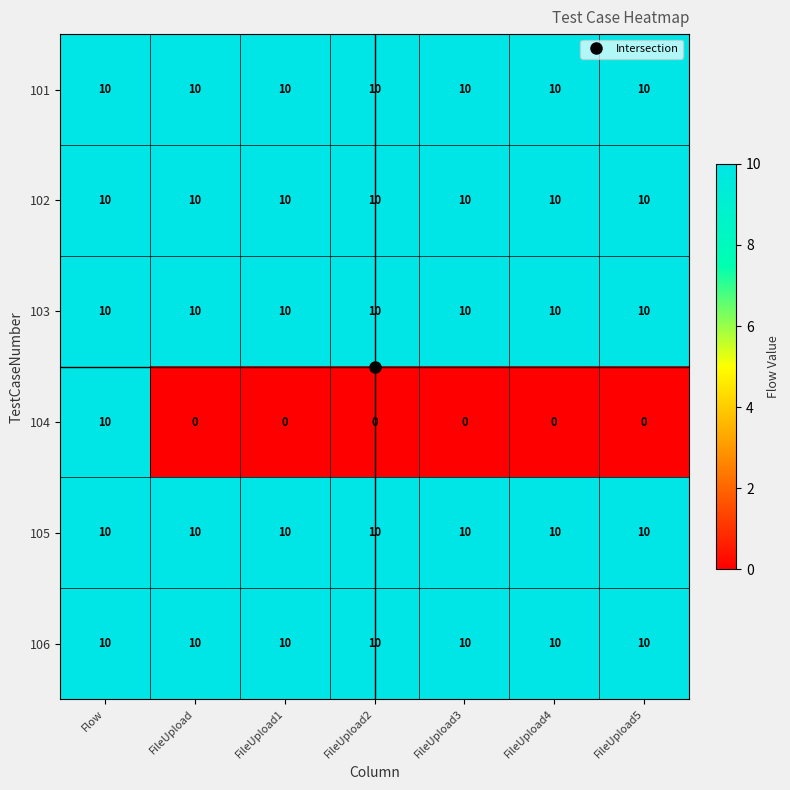

True or false: 104 has a value of 0 at FileUpload.

True